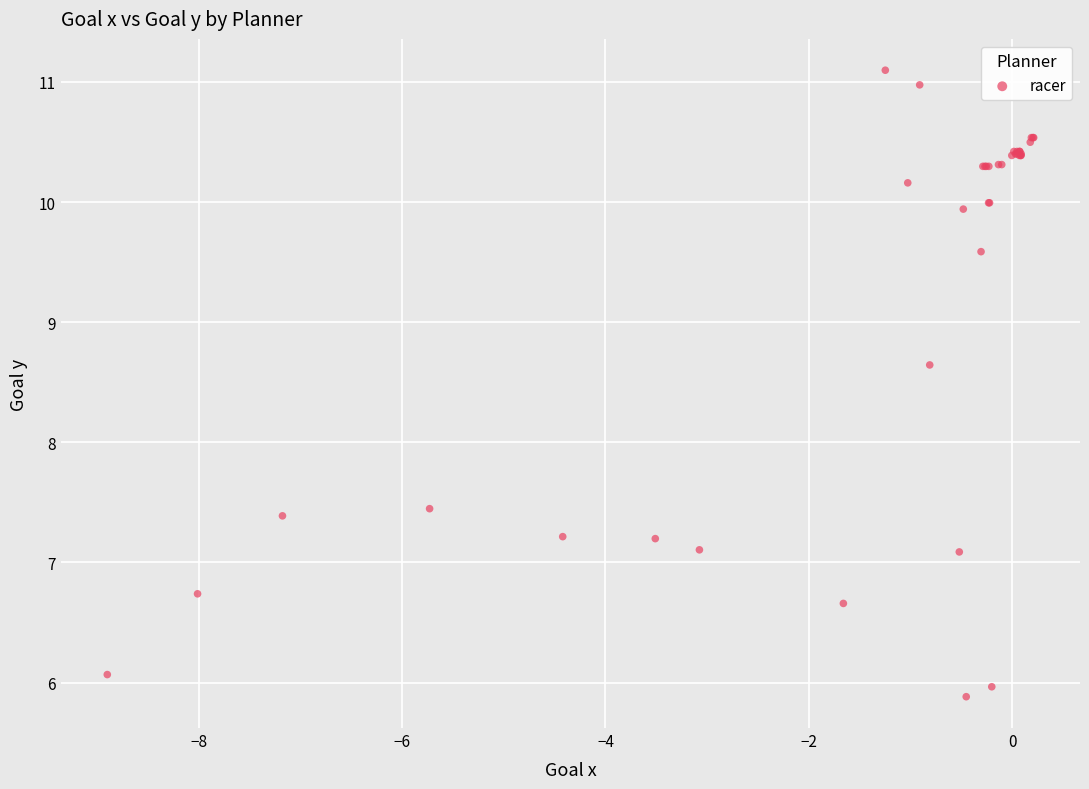

What Y value in the scatter plot is closest to 8?

7.4